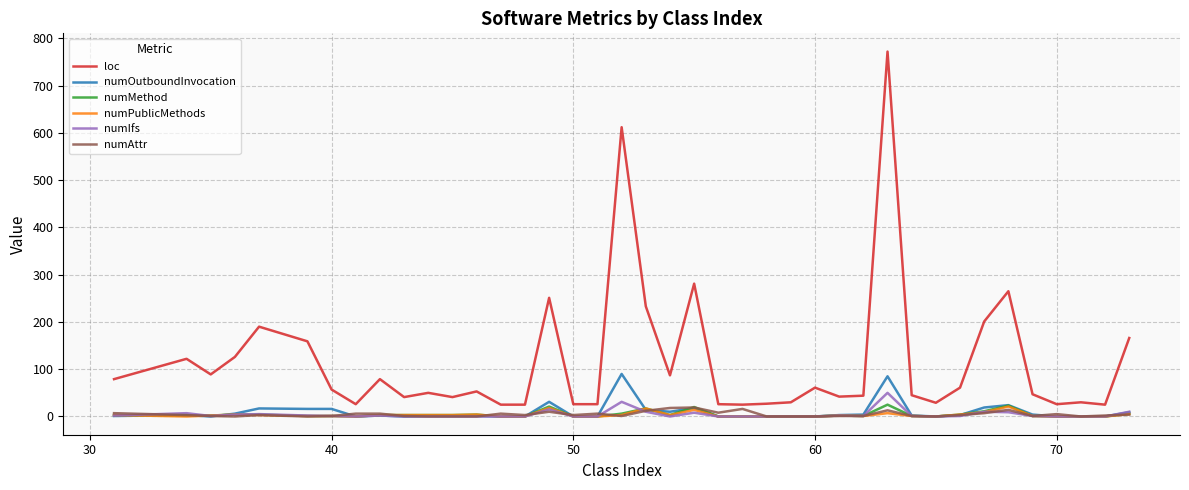

Which series has the largest range (max minus min)?

loc